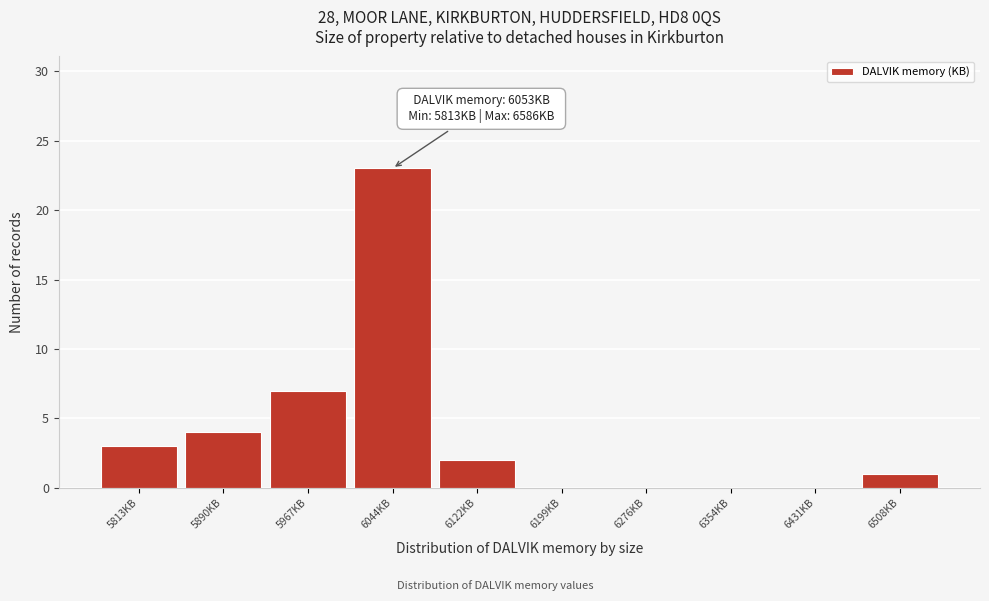

Reading left to right, list all the values displayed in this chart.

5813KB=3	5890KB=4	5967KB=7	6044KB=23	6122KB=2	6199KB=0	6276KB=0	6354KB=0	6431KB=0	6508KB=1